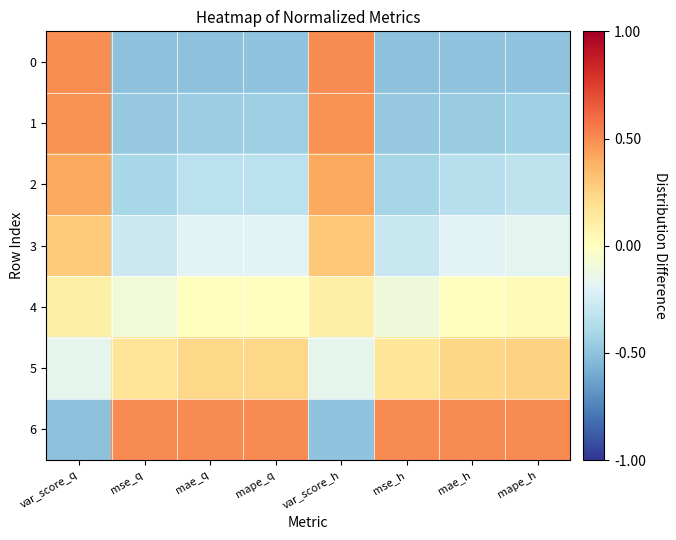

What is the minimum value shown in the chart?

-0.5